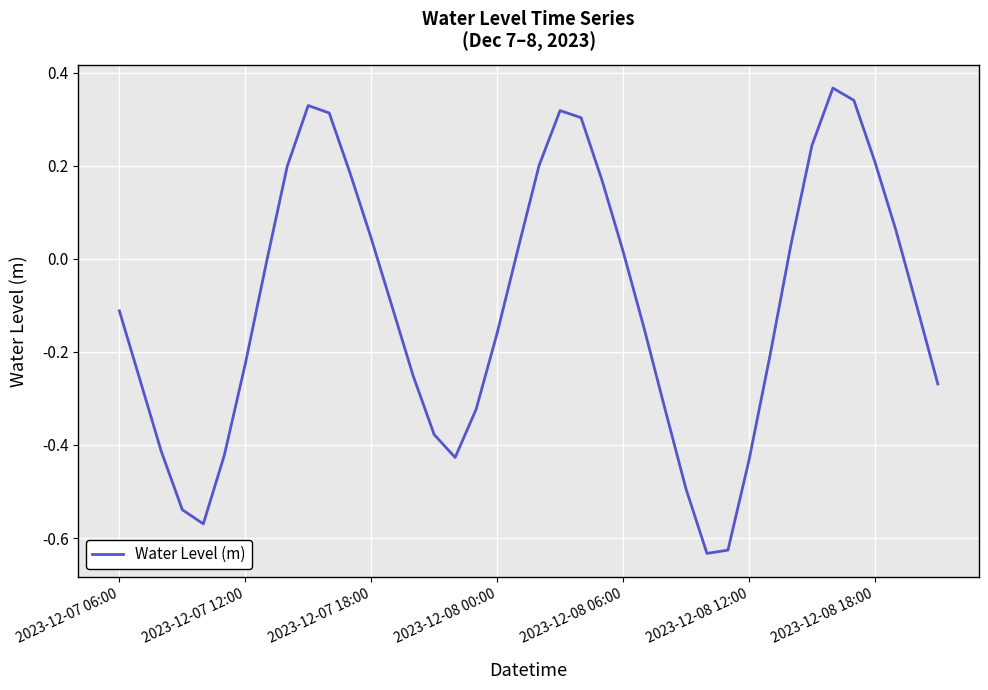

What is the difference between the maximum and minimum values?

1.0